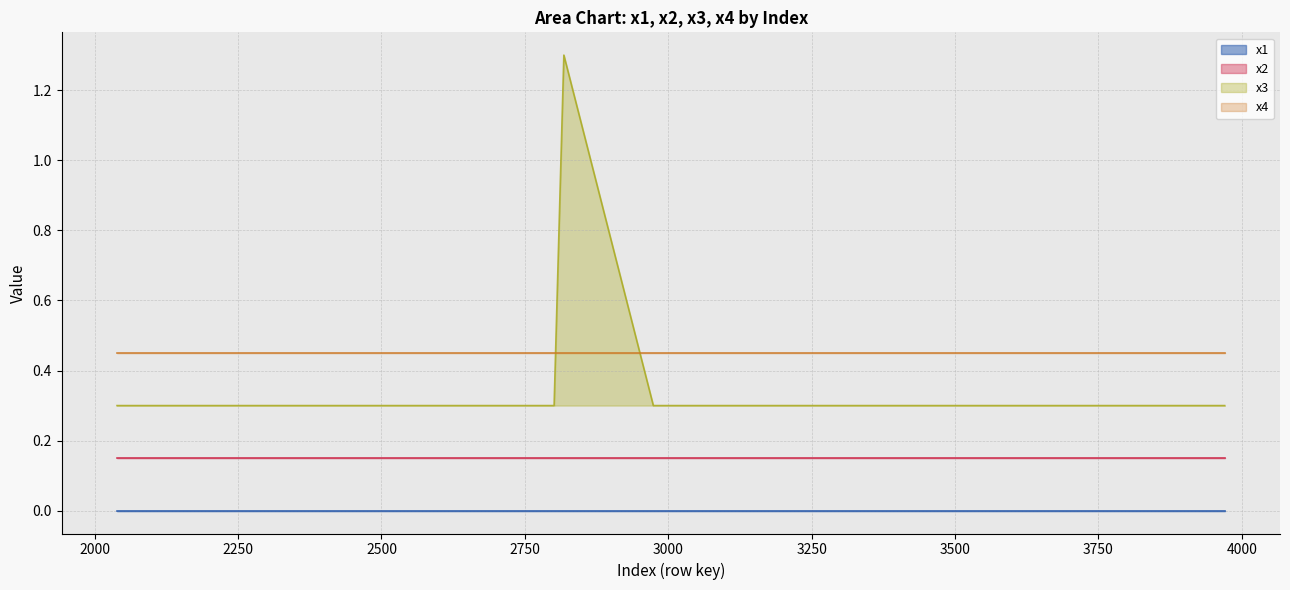

How many categories are shown in the chart?

40